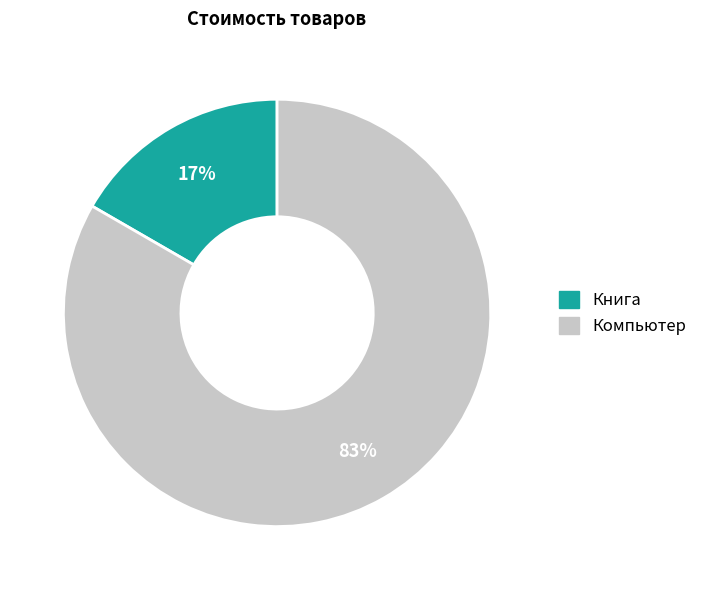

To the nearest percent, what percentage of the pie is Компьютер?

83%